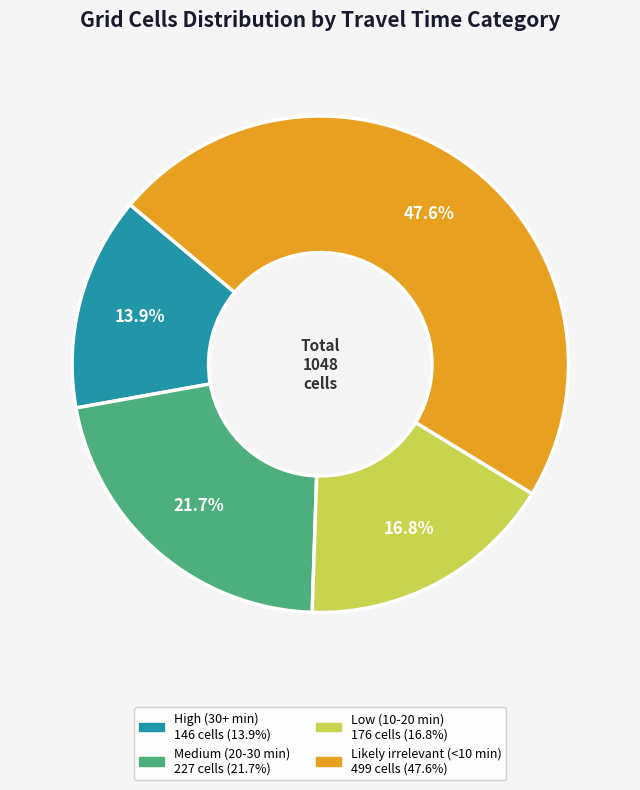

Is the sum of Medium (20-30 min) and Low (10-20 min) greater than half?

No